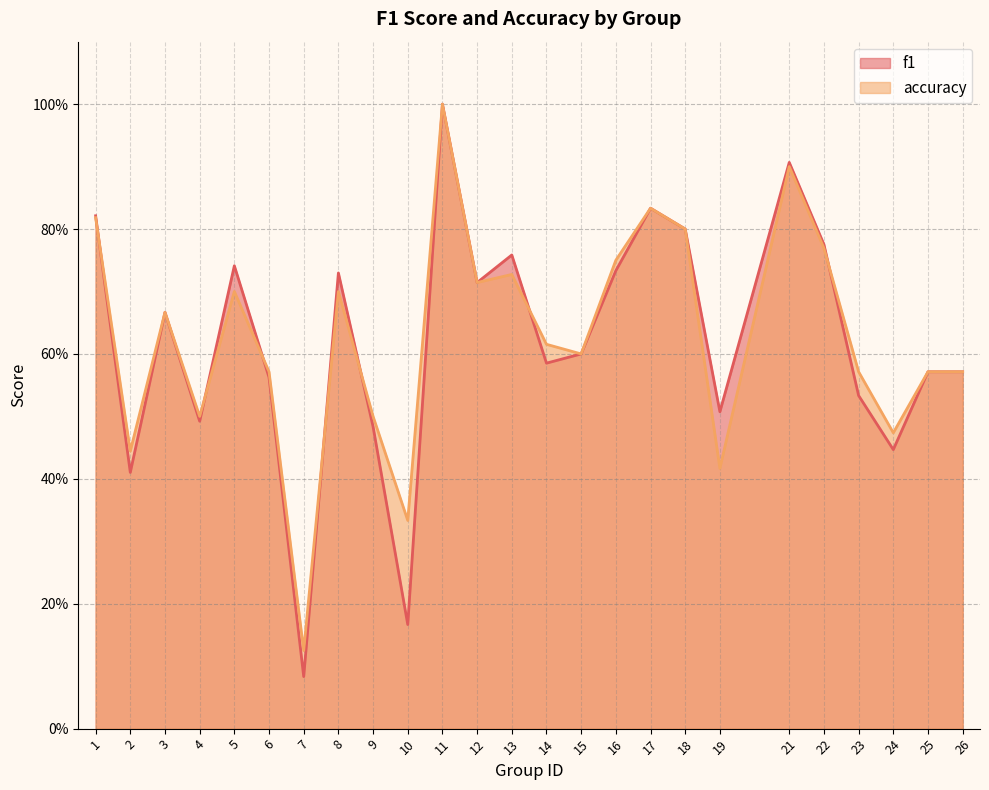

How many times do accuracy and f1 cross each other?

7